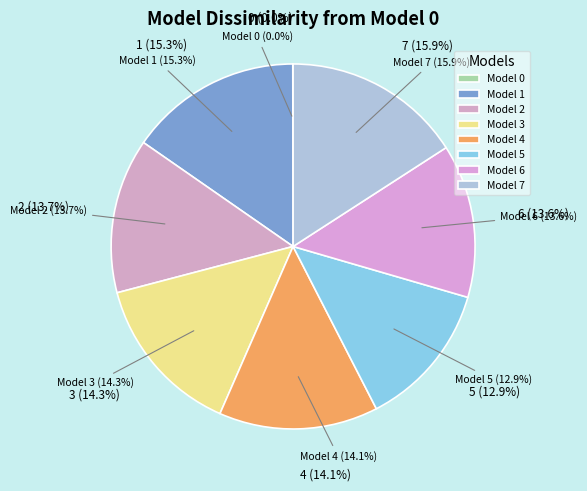

What is the total percentage of 5 and 0?

13.0%